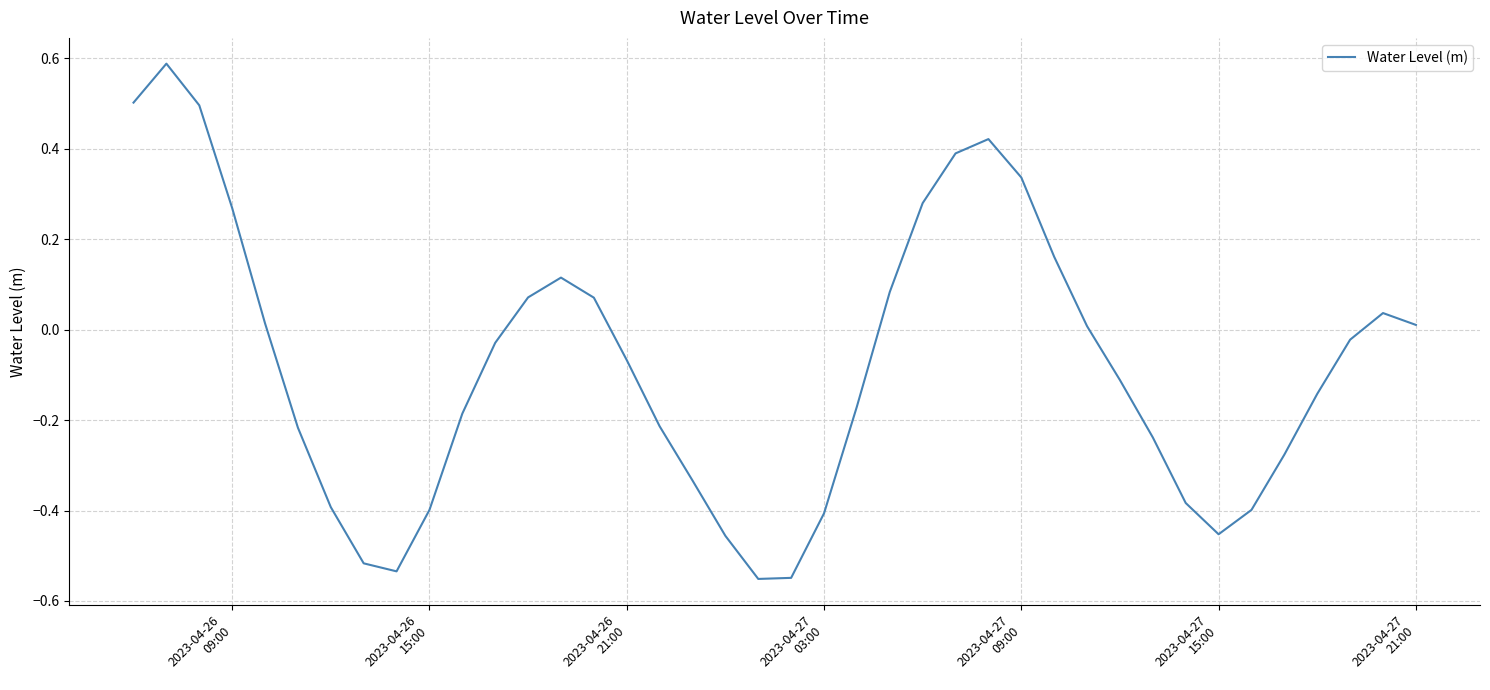

True or false: there are more than 1 points higher than both neighbors.

True